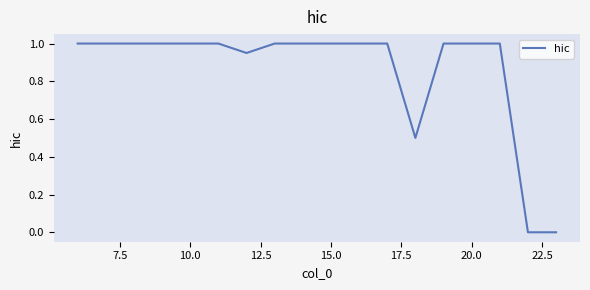

What is the maximum value shown in the chart?

1.0